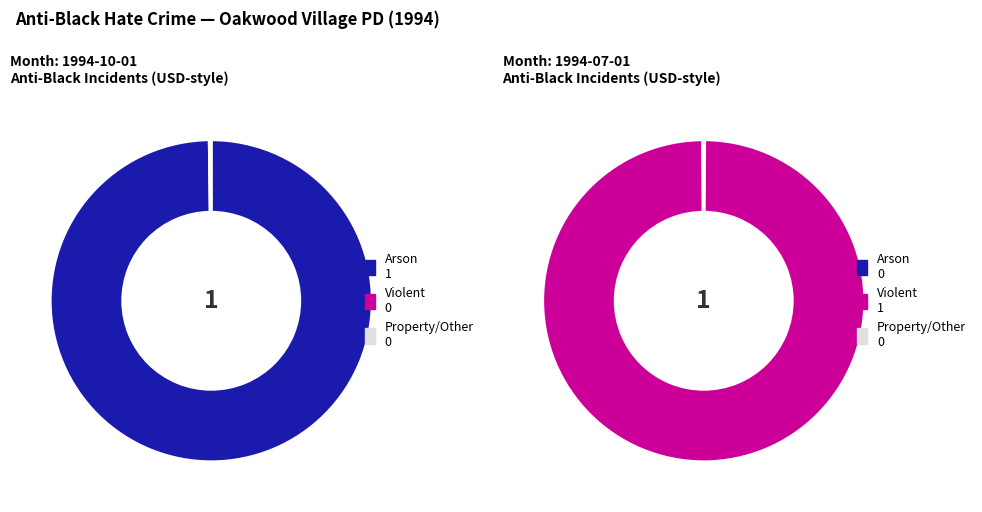

Does 1994-10-01 account for over 50% of the chart?

No